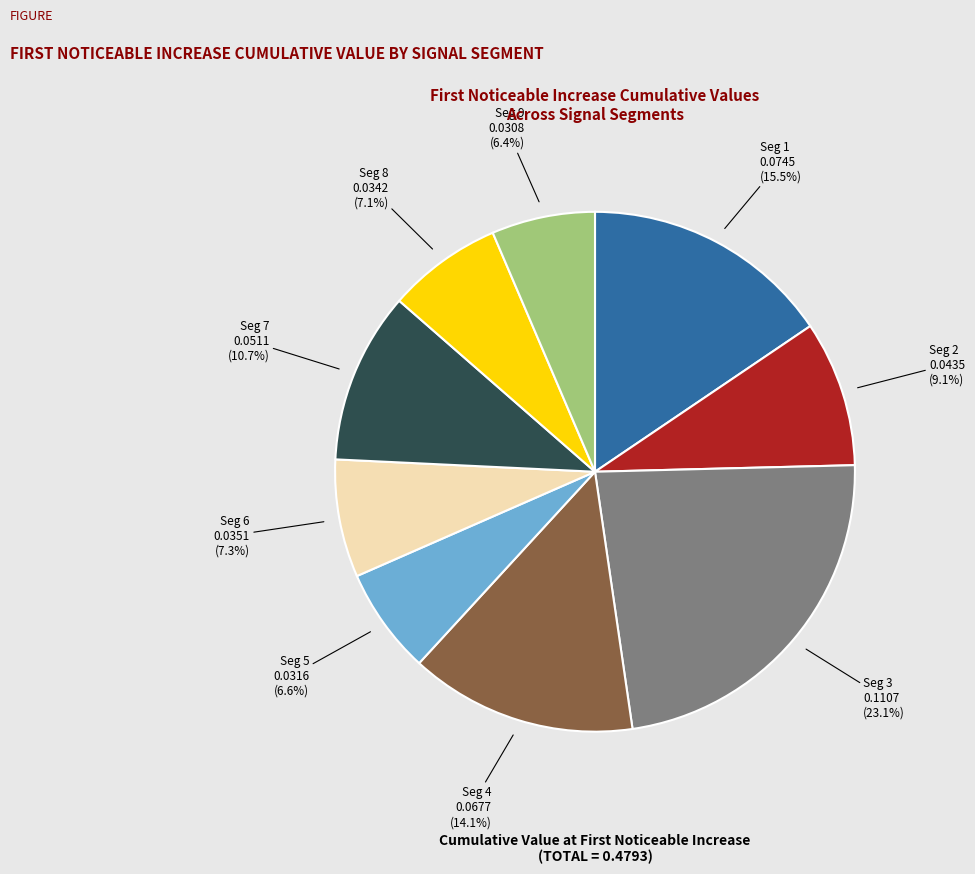

Is there any slice that represents more than half of the pie?

No